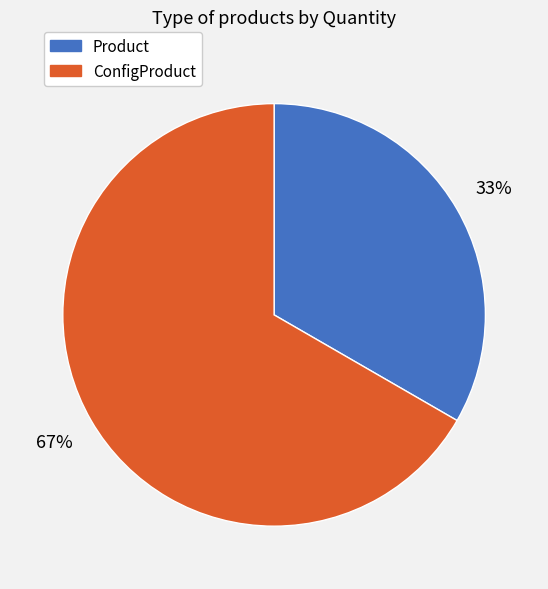

What is the ratio of the value at Product to the value at ConfigProduct?

0.5